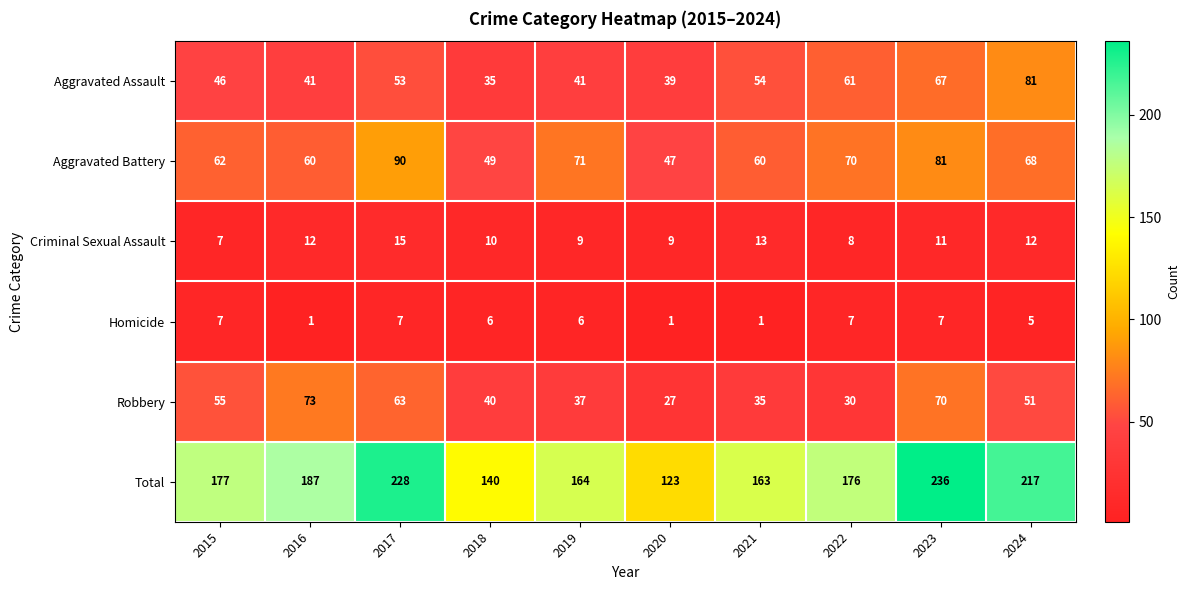

Which series has the largest total across all categories?

Total